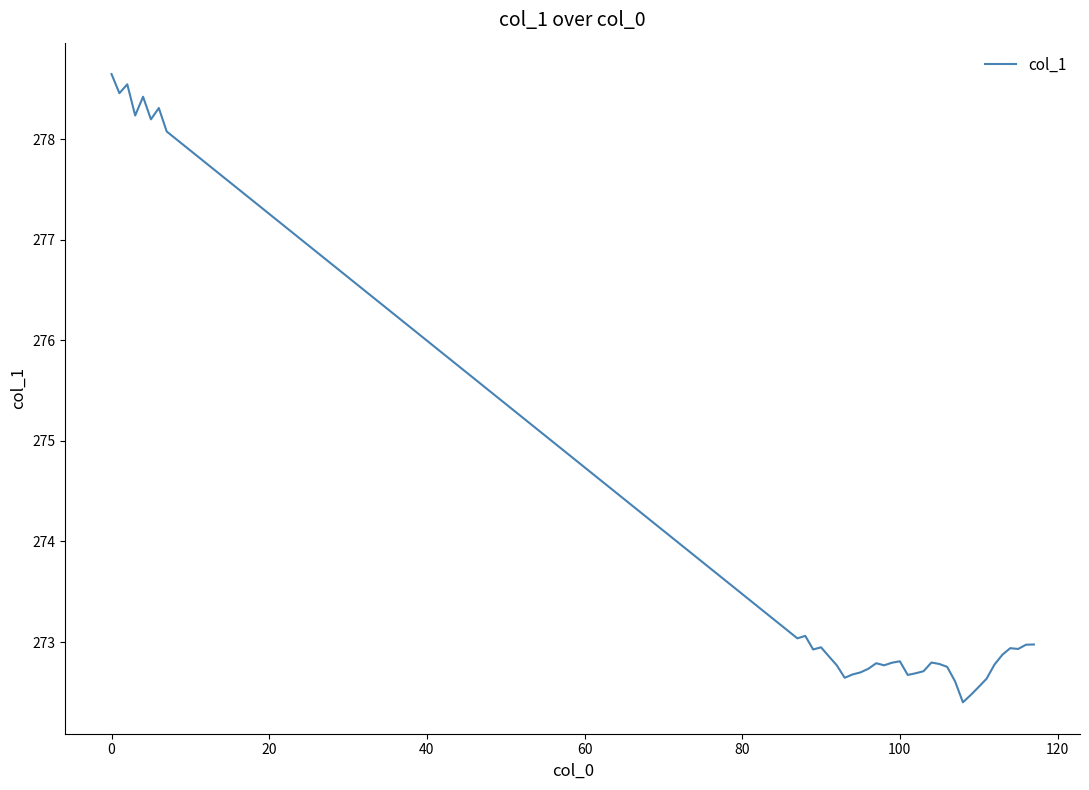

What is the greatest value displayed?

278.6